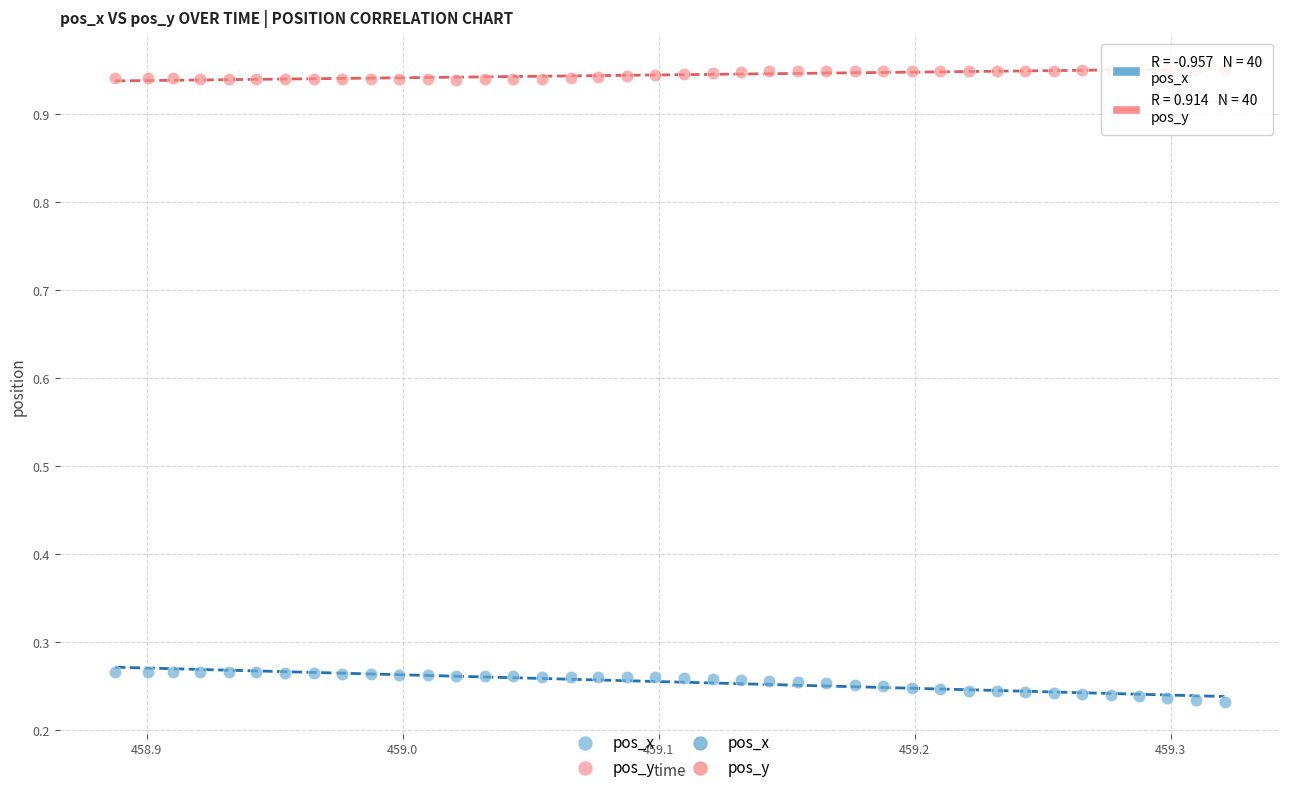

Which series reaches the minimum Y coordinate?

pos_x